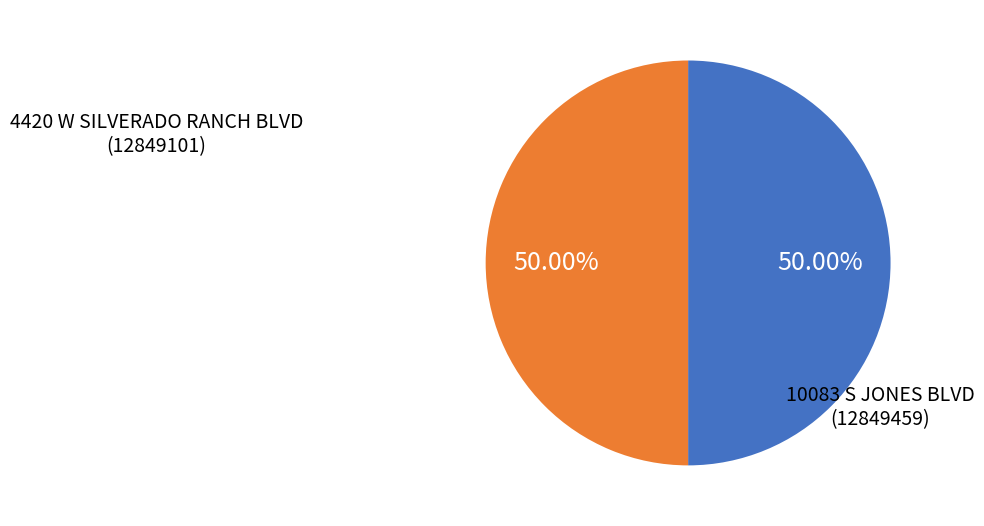

Rank the categories by value from highest to lowest.

10083 S JONES BLVD, 4420 W SILVERADO RANCH BLVD